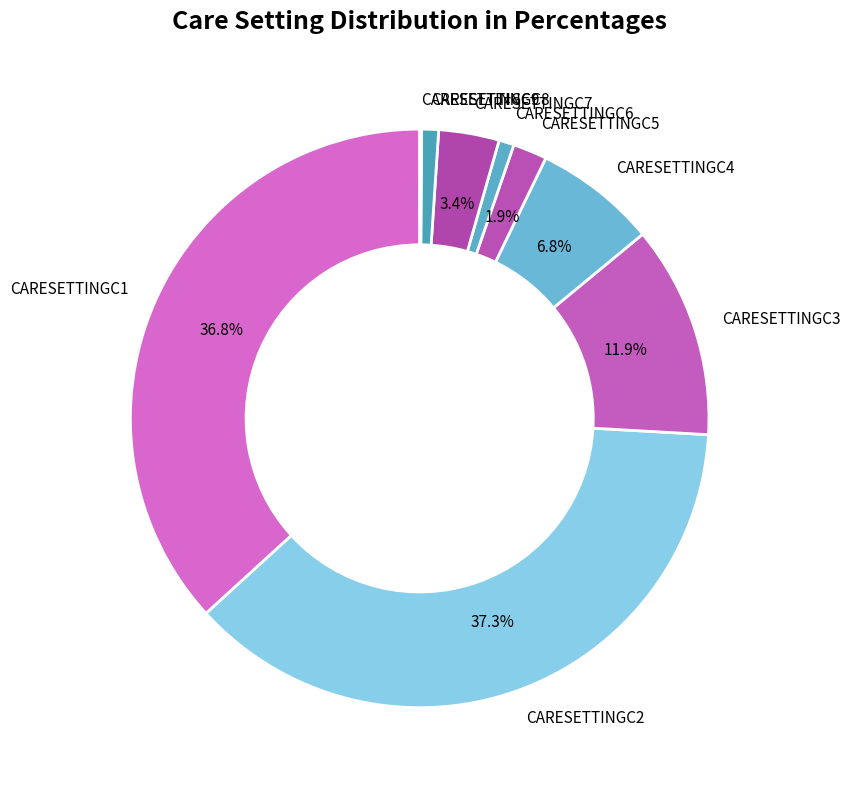

What is the largest slice in the pie chart?

CARESETTINGC2